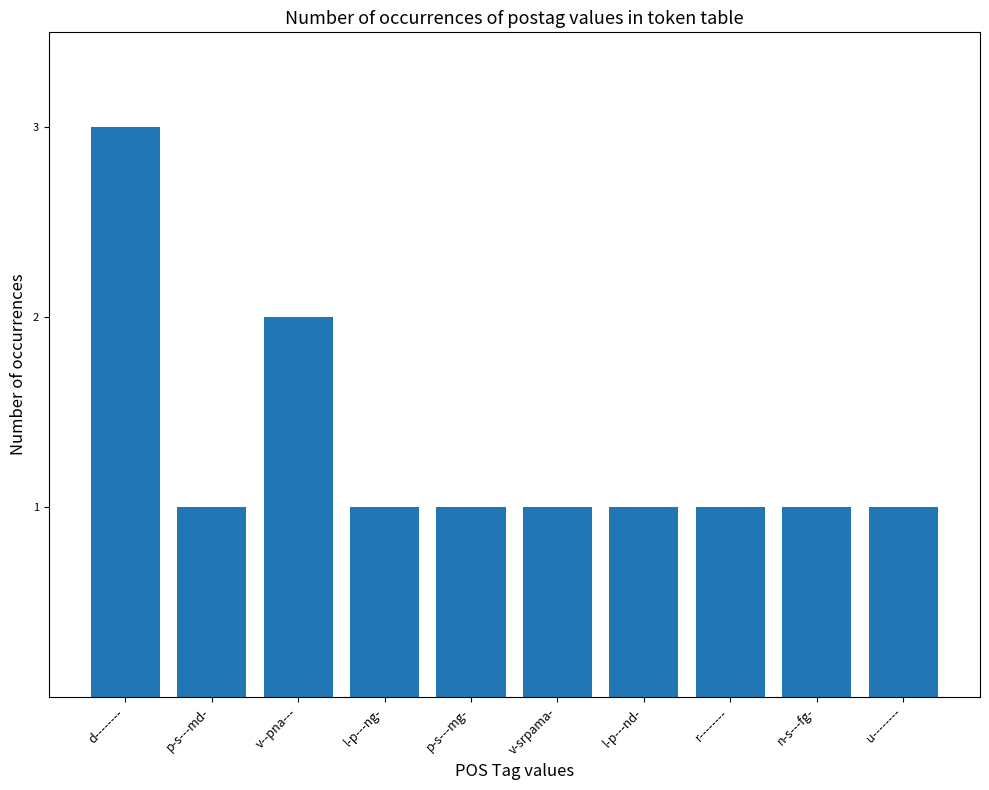

Which category has the highest value across all series?

d--------